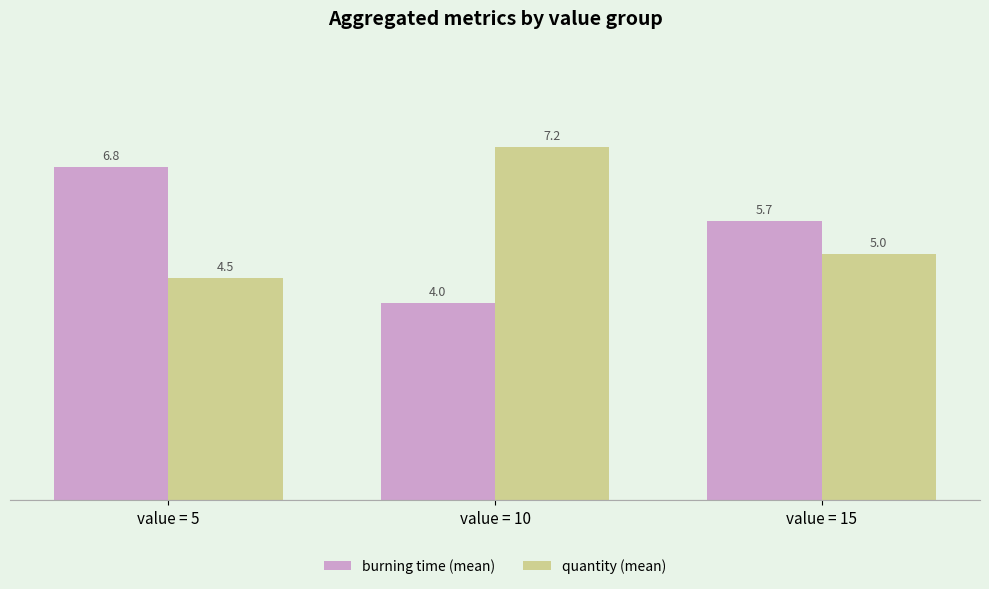

What is the greatest value displayed?

7.2